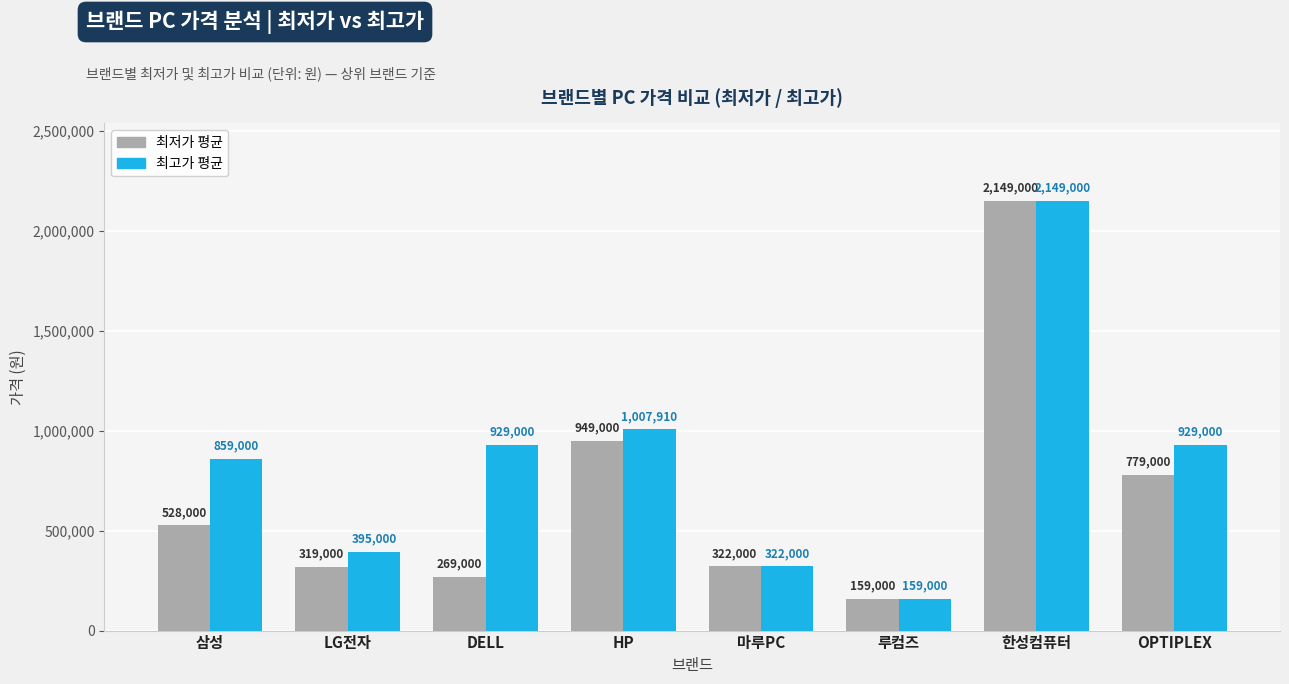

At how many categories does at least one series exceed 1024877?

1